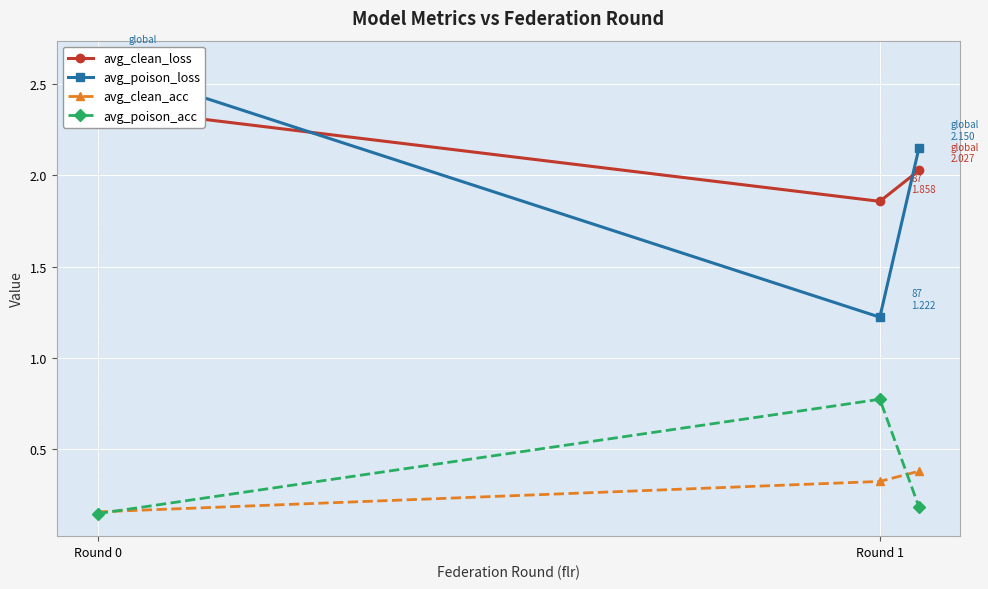

How many values in the avg_clean_loss series exceed 2?

2